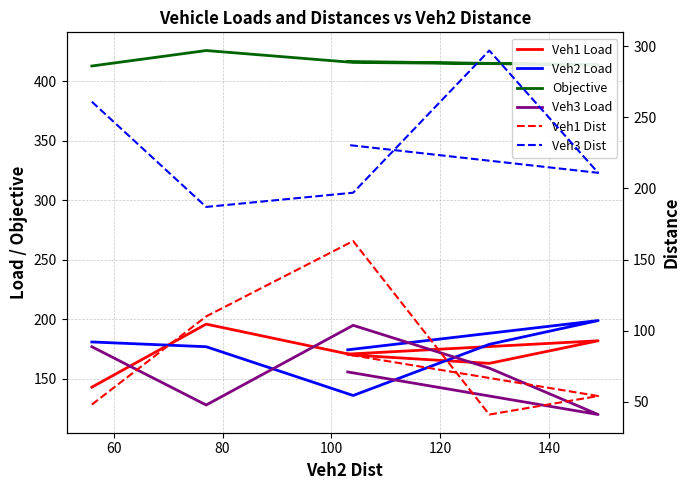

True or false: Objective and Veh1 Dist intersect in this chart.

False